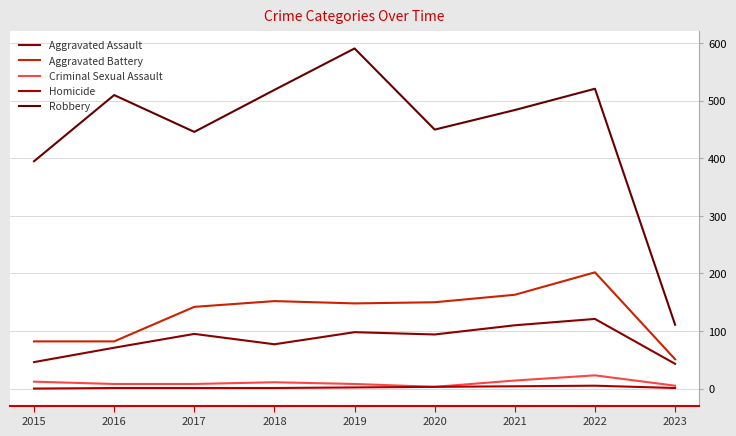

At which category is the sum across all series the highest?

2022